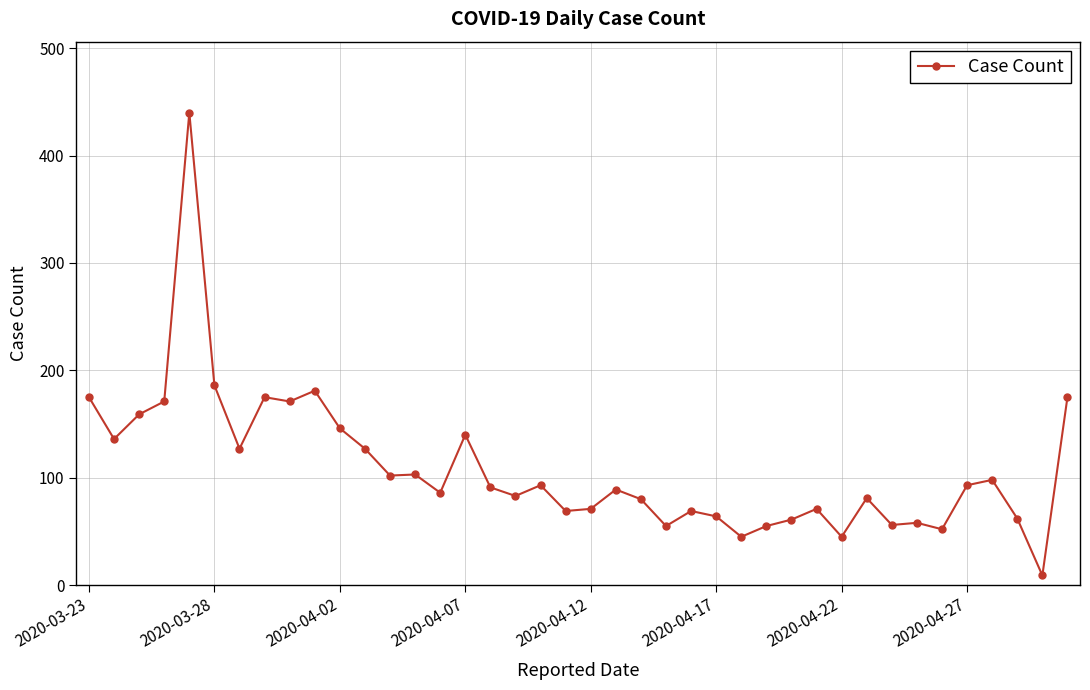

True or false: there are more than 1 points higher than both neighbors.

True